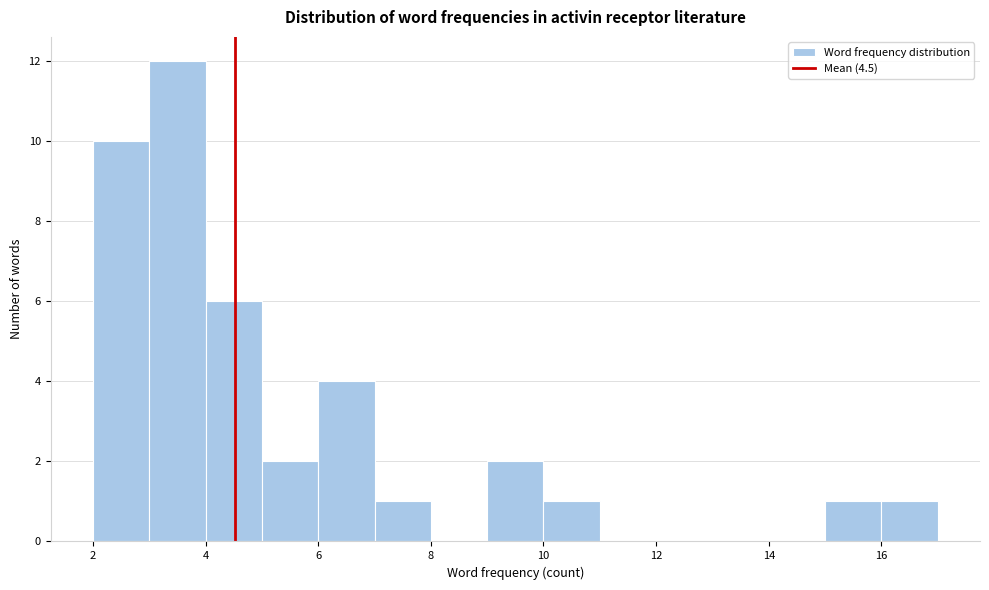

Reading left to right, list every bar in this chart as the range it spans on the x-axis followed by its height. The values are not printed on the chart, so give them approximately, as read against the axis.

2 to 3: 10
3 to 4: 12
4 to 5: 6
5 to 6: 2
6 to 7: 4
7 to 8: 1
8 to 9: 0
9 to 10: 2
10 to 11: 1
11 to 12: 0
12 to 13: 0
13 to 14: 0
14 to 15: 0
15 to 16: 1
16 to 17: 1